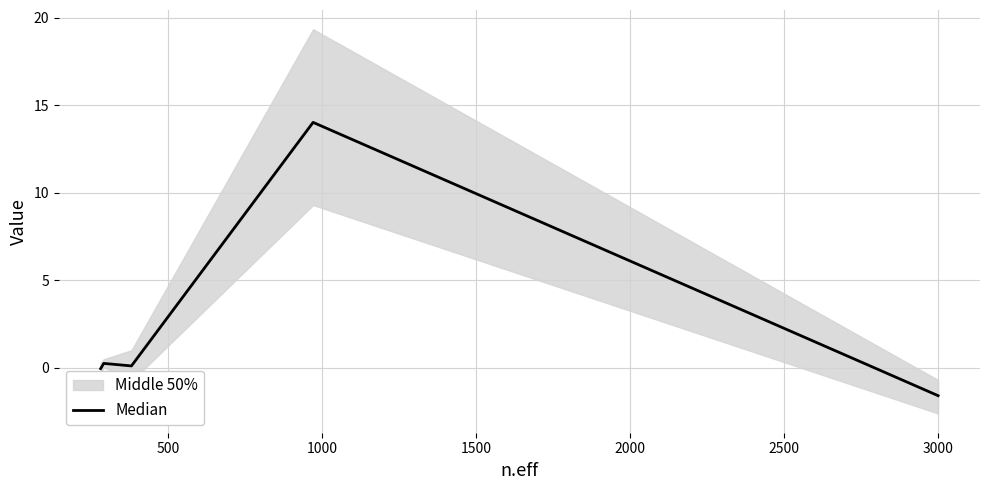

Reading right to left, extract all data points from this chart.

-1.6	14.0	0.1	0.2	-0.1